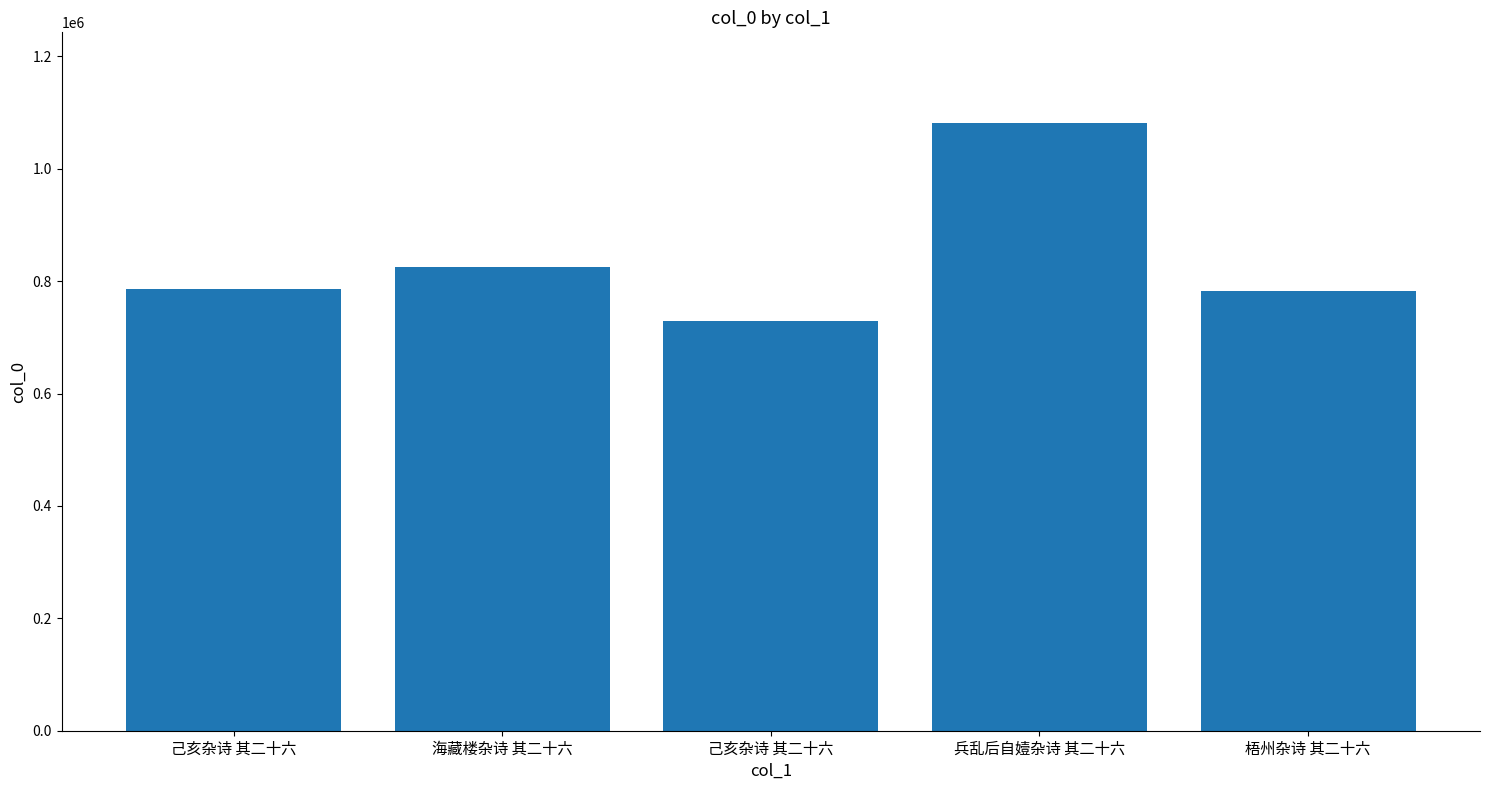

Count the number of data series in this chart.

1